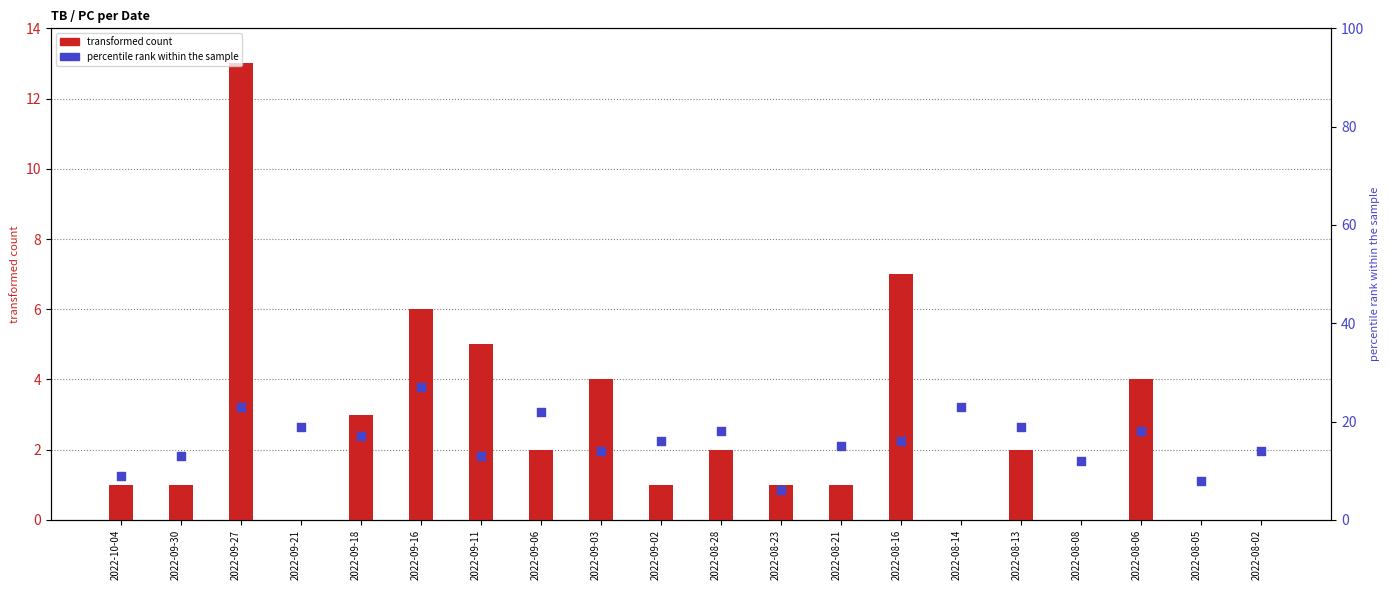

What are all the series names shown in the legend?

transformed count (TB), percentile rank within the sample (PC)